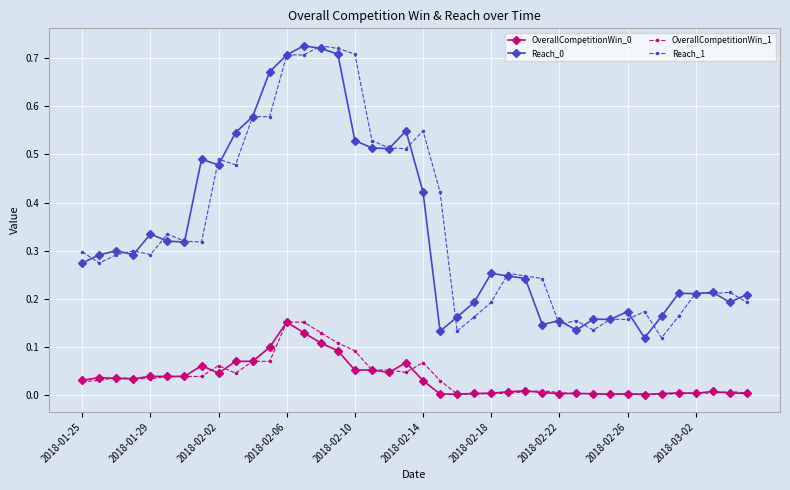

True or false: OverallCompetitionWin_0 has more than 1 interior local peaks.

True